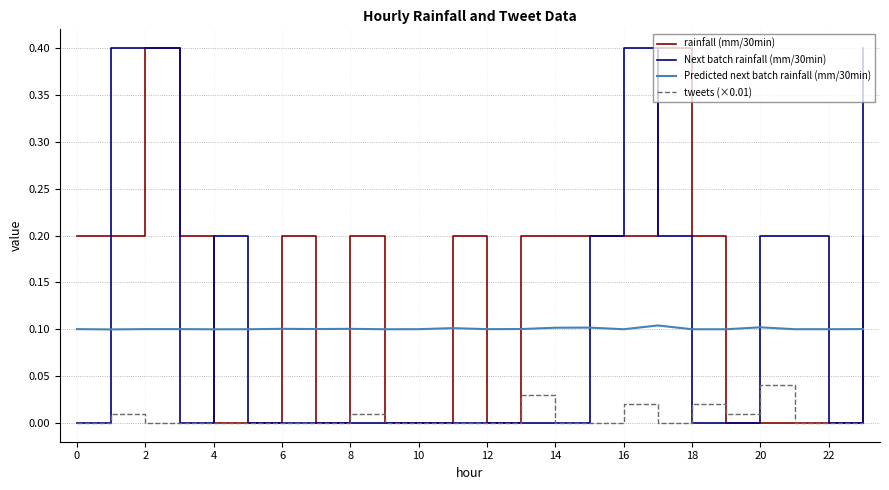

True or false: Predicted next batch rainfall (mm/30min) and tweets (×0.01) intersect in this chart.

False